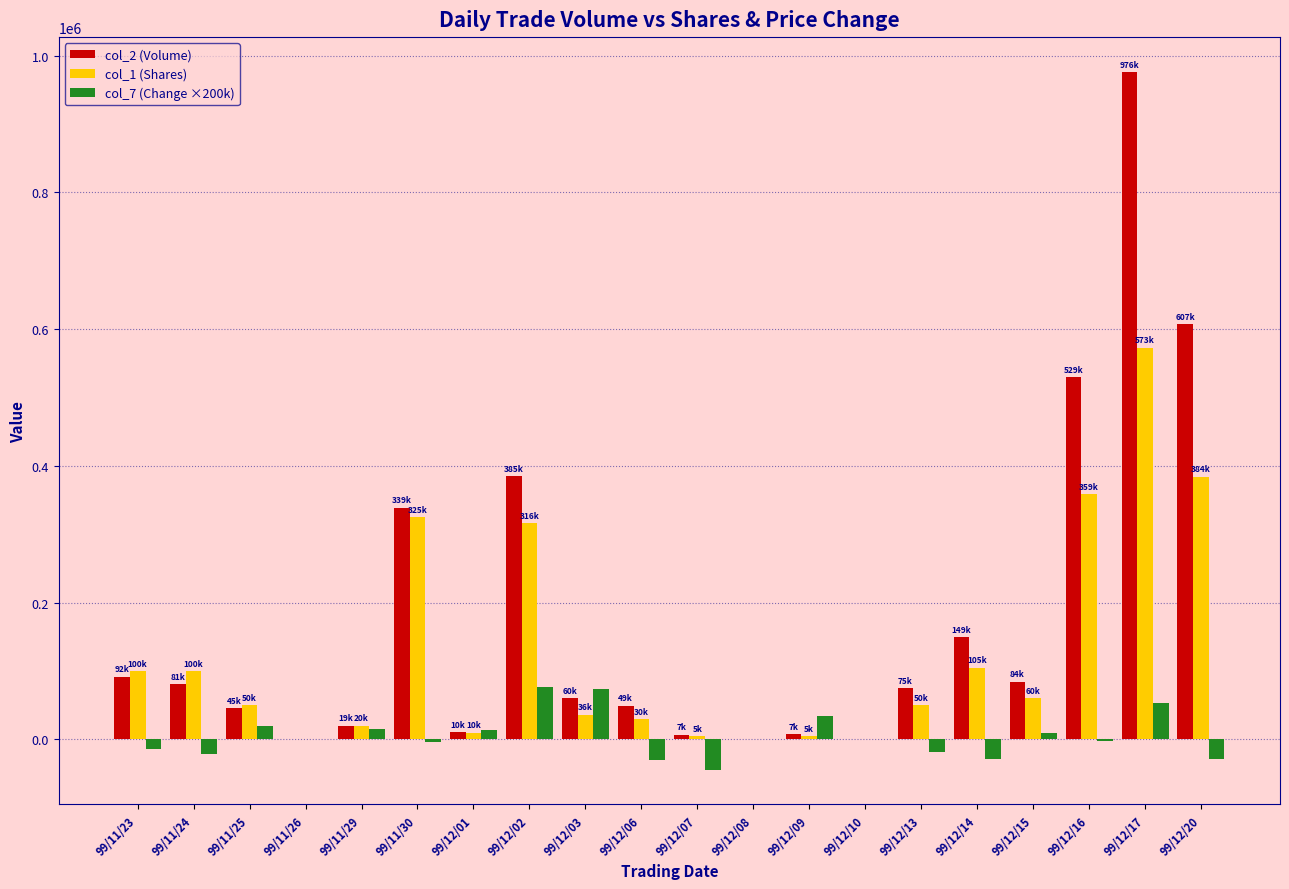

What are all the series names shown in the legend?

col_2 (Volume), col_1 (Shares), col_7 (Change ×200k)